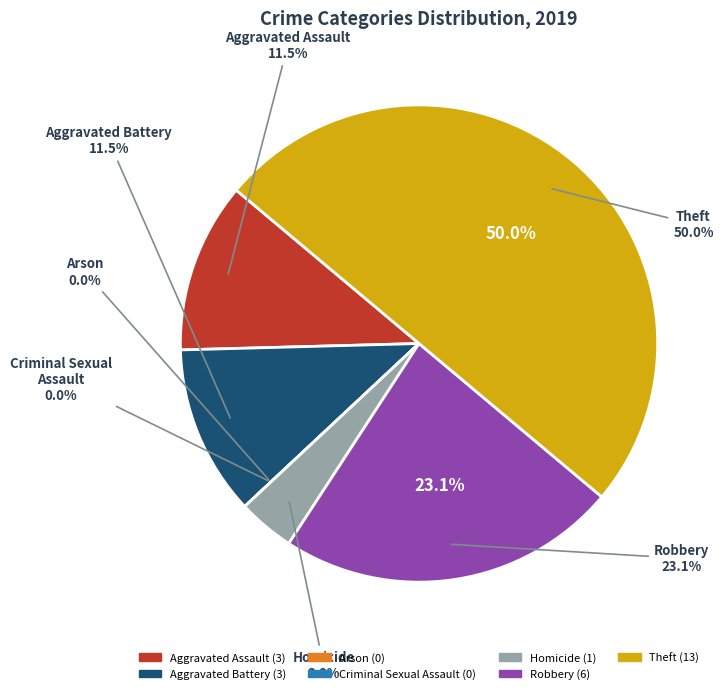

To the nearest percent, what portion does Aggravated Assault represent?

12%